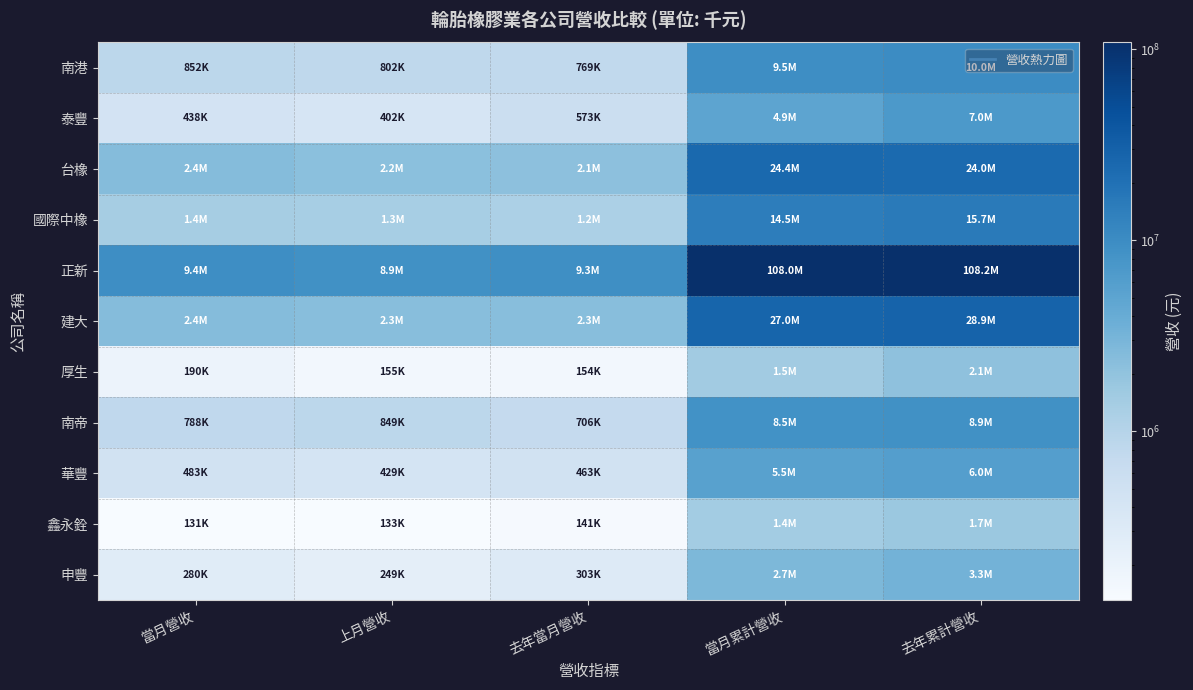

Reading left to right, extract all data points from this chart.

南港: 當月營收=852396	上月營收=801547	去年當月營收=769298	當月累計營收=9457182	去年累計營收=9996840
泰豐: 當月營收=438042	上月營收=401626	去年當月營收=572620	當月累計營收=4908153	去年累計營收=7032973
台橡: 當月營收=2449540	上月營收=2192317	去年當月營收=2130793	當月累計營收=24402515	去年累計營收=23984633
國際中橡: 當月營收=1383428	上月營收=1332773	去年當月營收=1209143	當月累計營收=14547036	去年累計營收=15681975
正新: 當月營收=9424152	上月營收=8865175	去年當月營收=9290470	當月累計營收=107956211	去年累計營收=108208409
建大: 當月營收=2421044	上月營收=2326534	去年當月營收=2322936	當月累計營收=27049792	去年累計營收=28867254
厚生: 當月營收=190326	上月營收=154937	去年當月營收=154049	當月累計營收=1483901	去年累計營收=2104154
南帝: 當月營收=788176	上月營收=849124	去年當月營收=706089	當月累計營收=8539432	去年累計營收=8878149
華豐: 當月營收=482516	上月營收=428963	去年當月營收=462885	當月累計營收=5523635	去年累計營收=5970014
鑫永銓: 當月營收=130616	上月營收=133388	去年當月營收=140515	當月累計營收=1430206	去年累計營收=1690907
申豐: 當月營收=279988	上月營收=249348	去年當月營收=302668	當月累計營收=2748204	去年累計營收=3261287